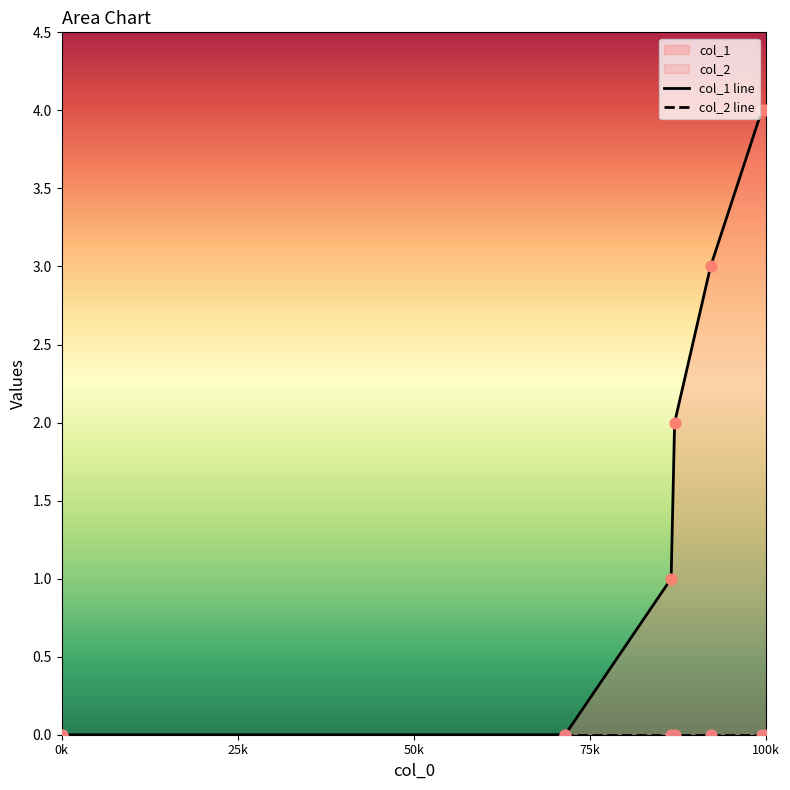

What are all the series names shown in the legend?

col_1 line, col_2 line